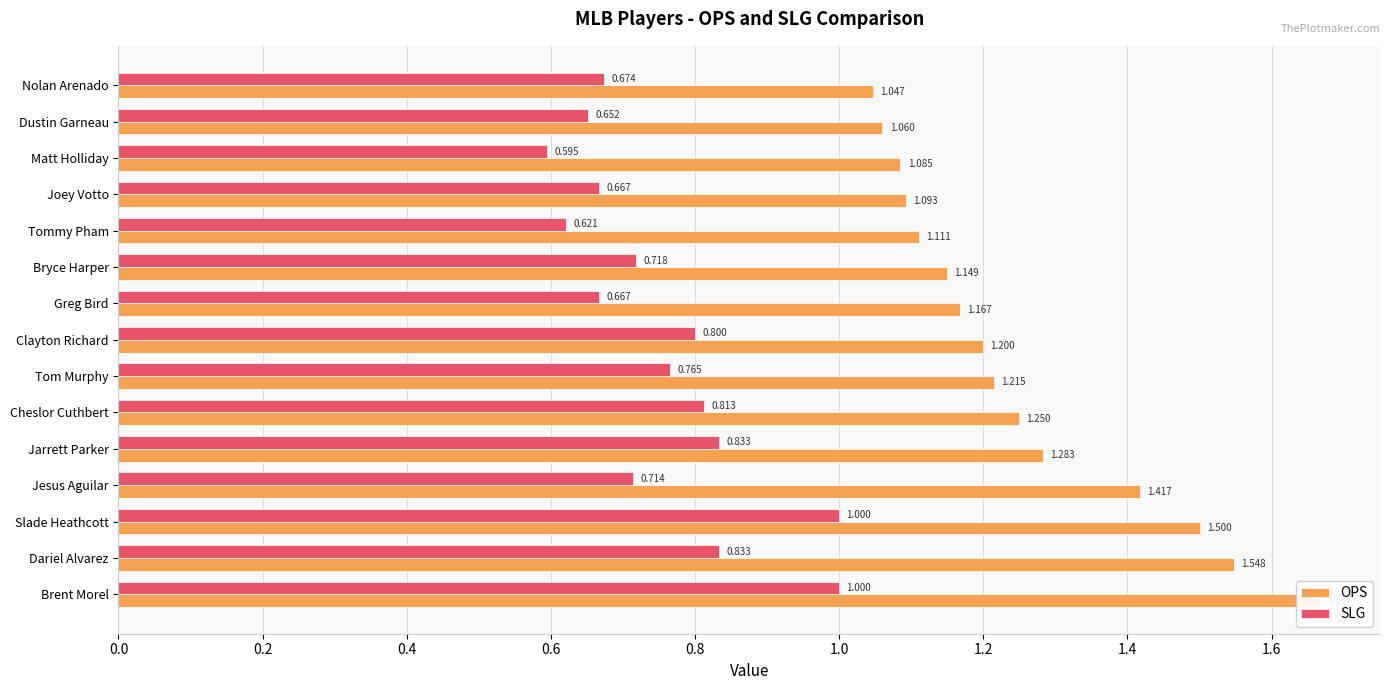

What is the value of the SLG bar at the 5th from the left?

0.8